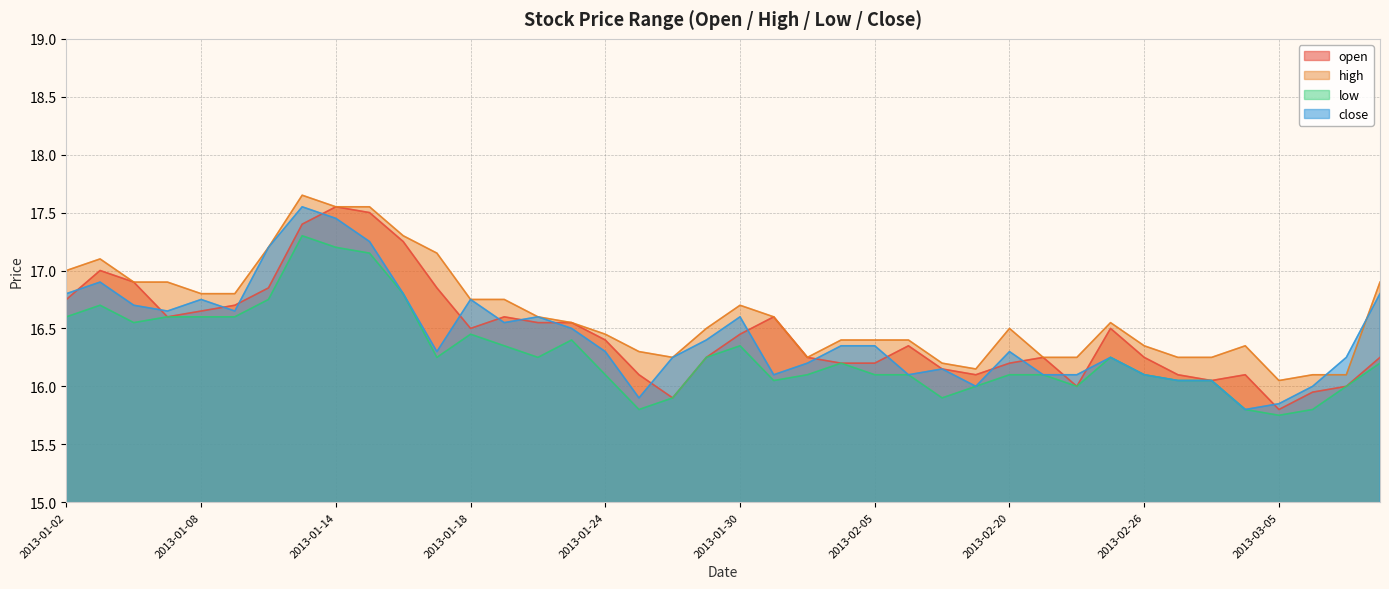

What value does the open series have at 2013-02-20?

16.2